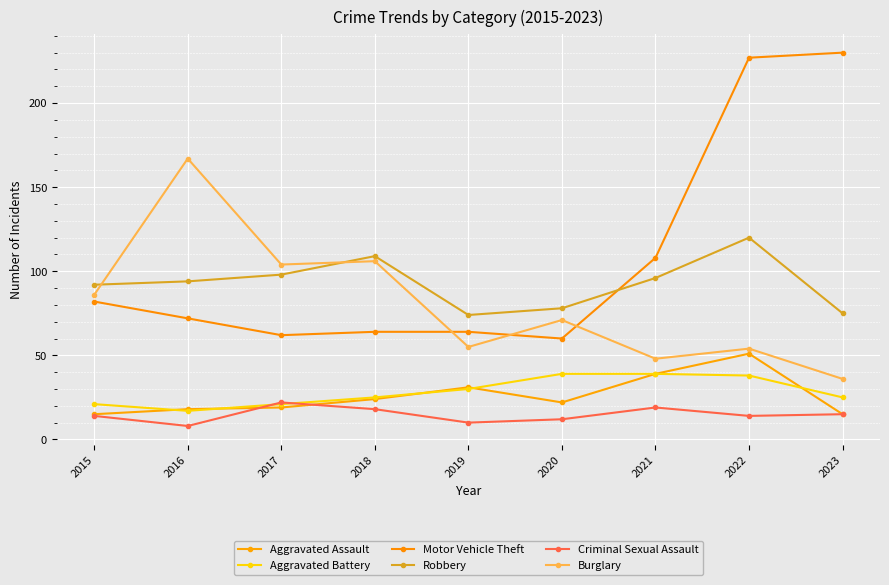

Reading left to right, list all the values displayed in this chart.

Aggravated Assault: 15	18	19	24	31	22	39	51	15
Aggravated Battery: 21	17	21	25	30	39	39	38	25
Motor Vehicle Theft: 82	72	62	64	64	60	108	227	230
Robbery: 92	94	98	109	74	78	96	120	75
Criminal Sexual Assault: 14	8	22	18	10	12	19	14	15
Burglary: 86	167	104	106	55	71	48	54	36